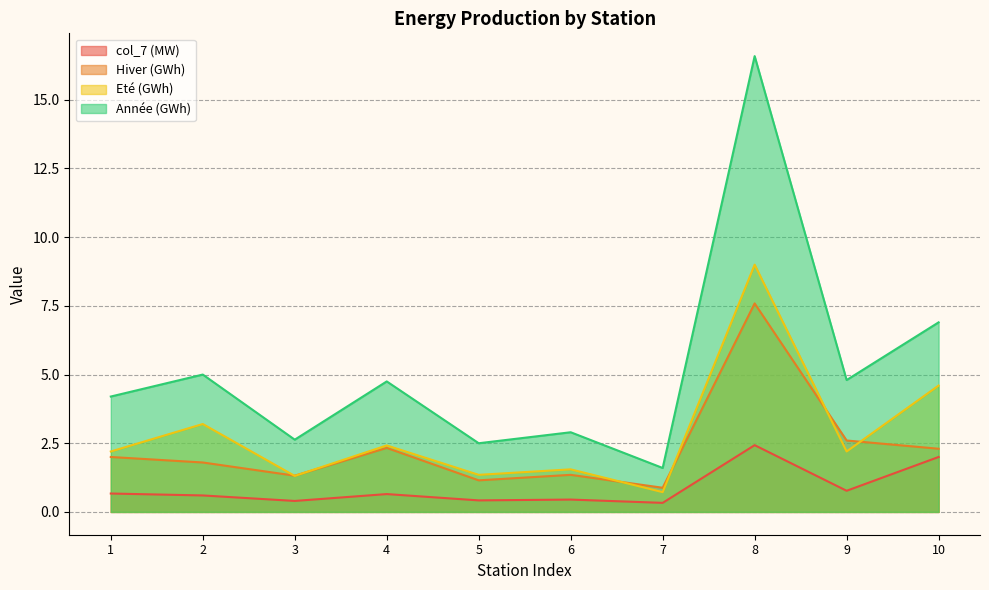

What is the maximum value for Hiver (GWh)?

7.6